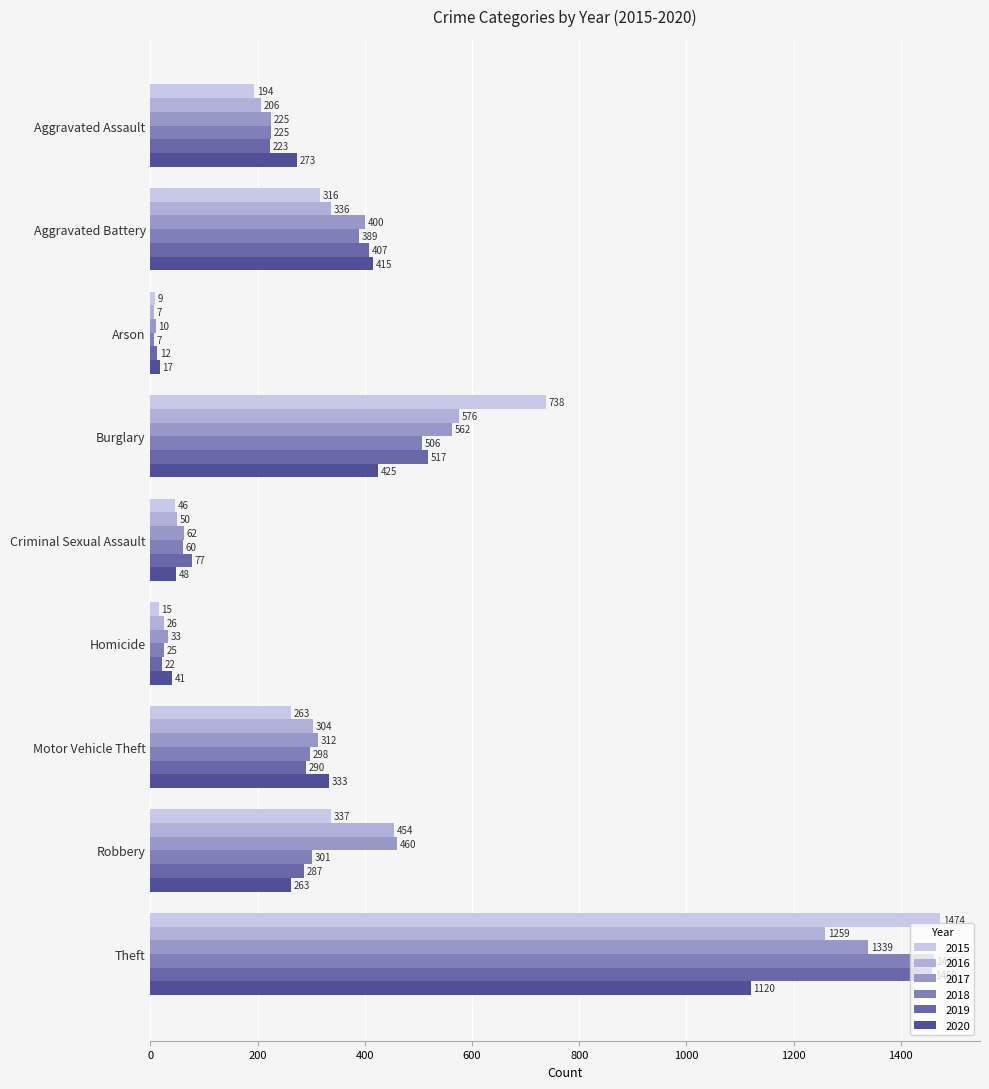

Count the number of categories in the chart.

9